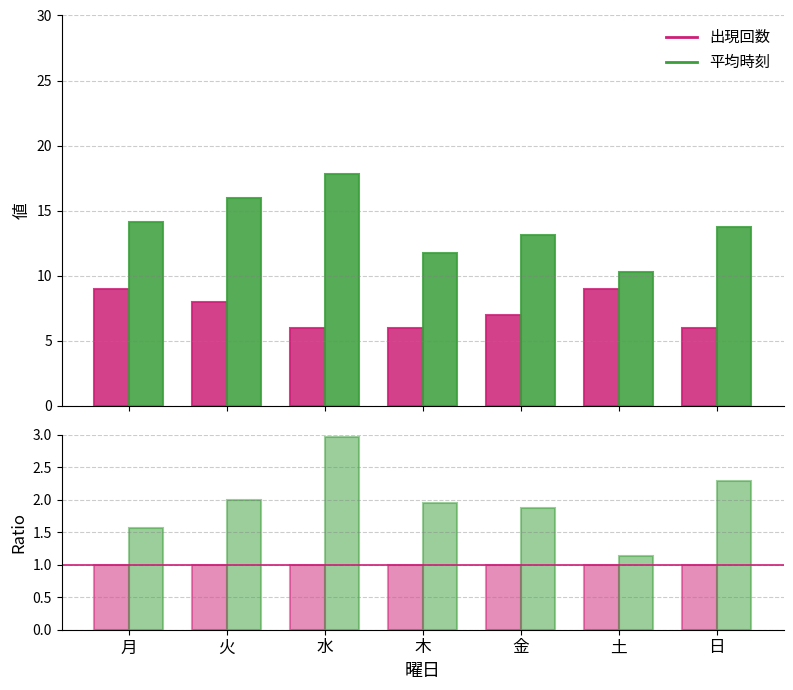

The 出現回数 (ratio) series shows 1.0 at 木. True or false?

True